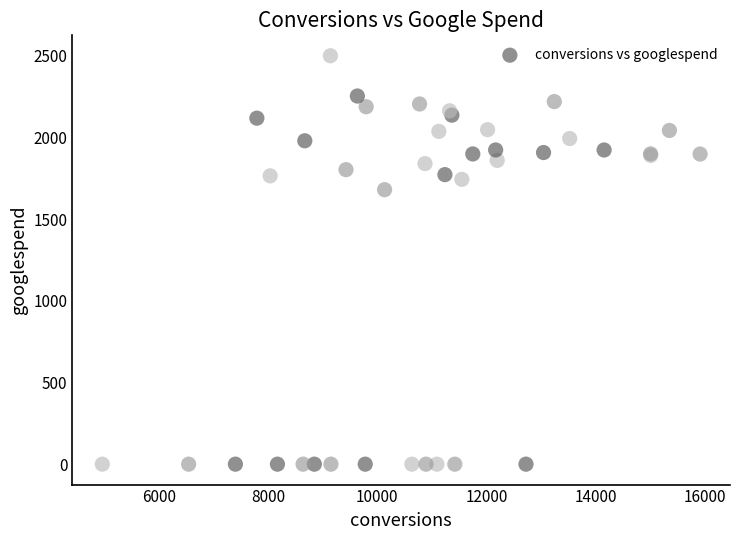

What Y value in the scatter plot is closest to 1249?

1679.6